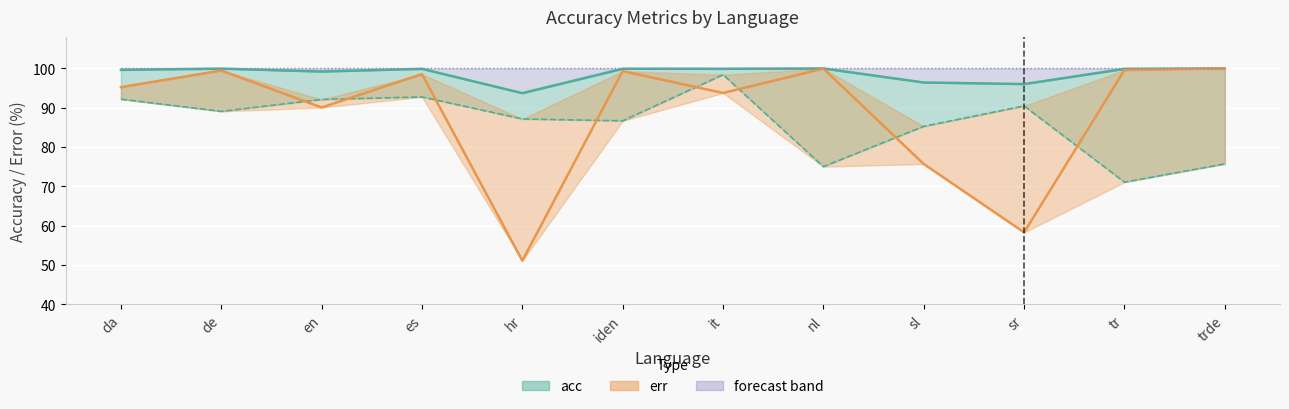

What is the sum of all baseline acc.(LAI) values?

1035.9